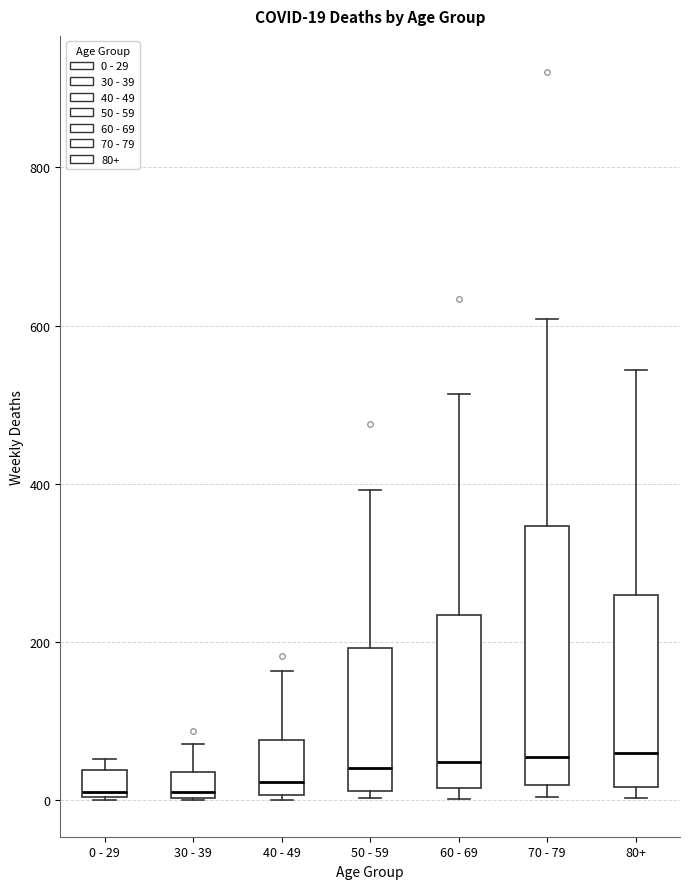

Which box is the tallest, from its lower edge to its upper edge?

70 - 79